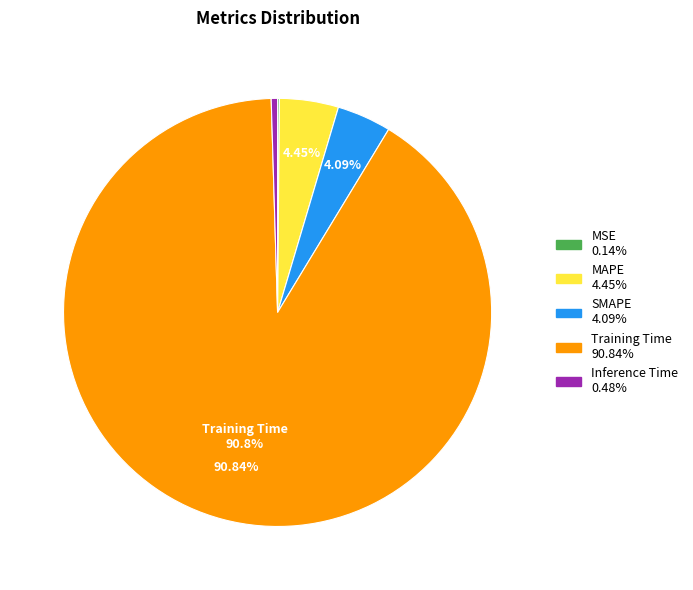

True or false: SMAPE accounts for 4% of the total.

True